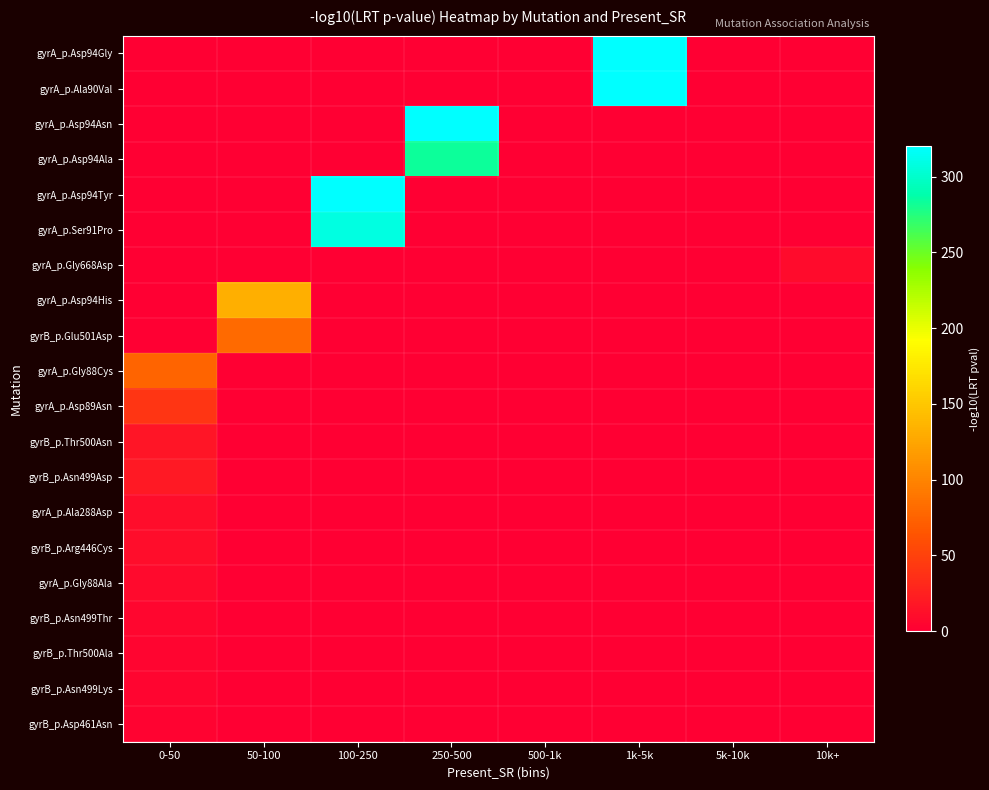

At which category is the sum across all series the highest?

1k-5k